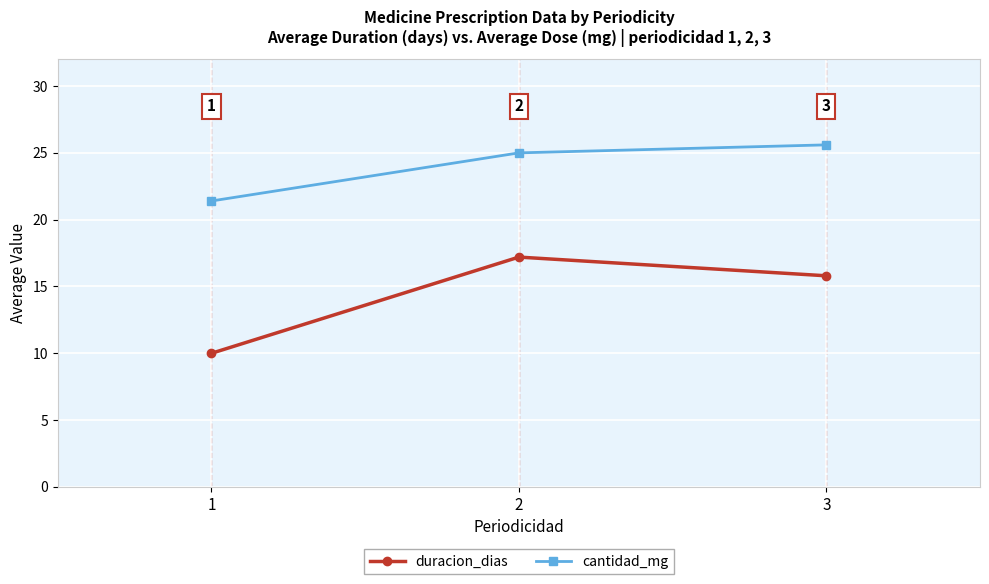

What is the smallest value displayed?

10.0